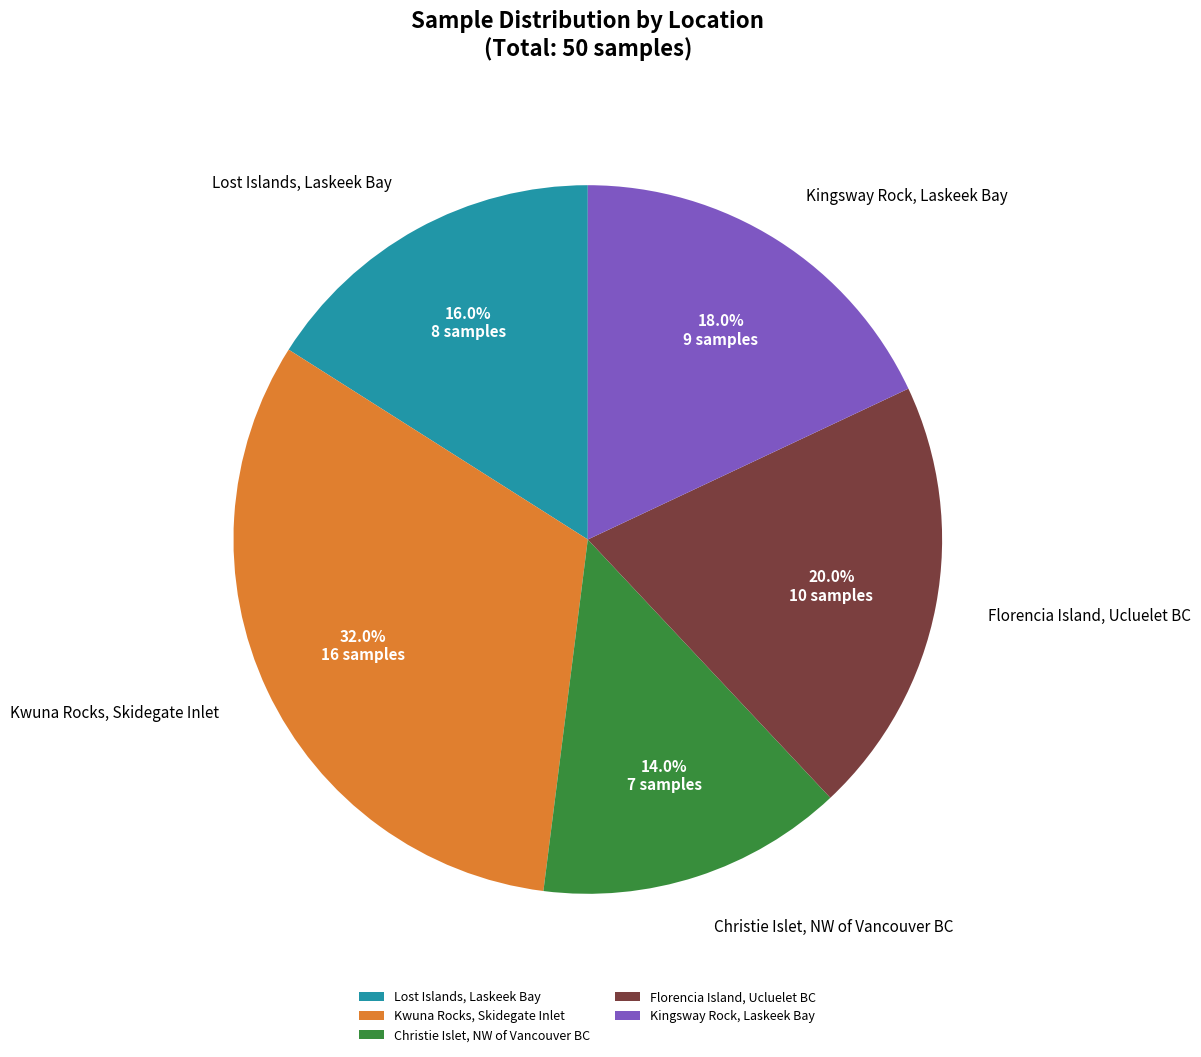

Which slice is the largest?

Kwuna Rocks, Skidegate Inlet